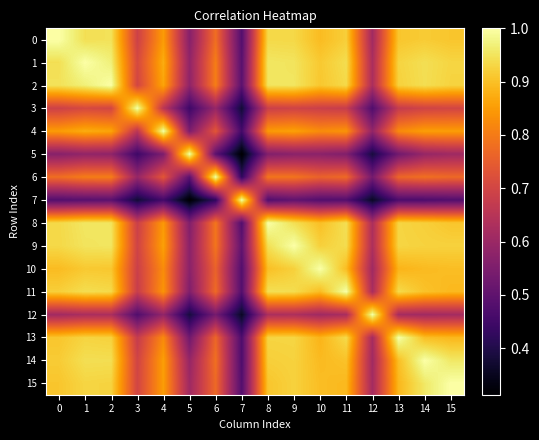

At which category does the chart reach its minimum across all series?

7